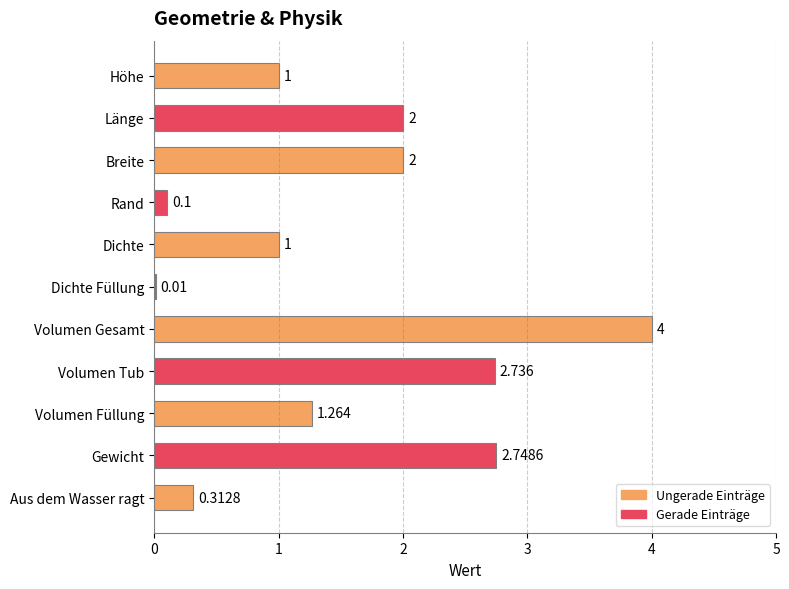

Which category has the highest value across all series?

Volumen Gesamt